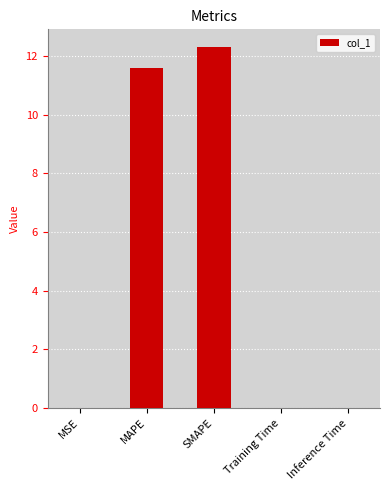

What is the change in value from MAPE to SMAPE?

+0.7